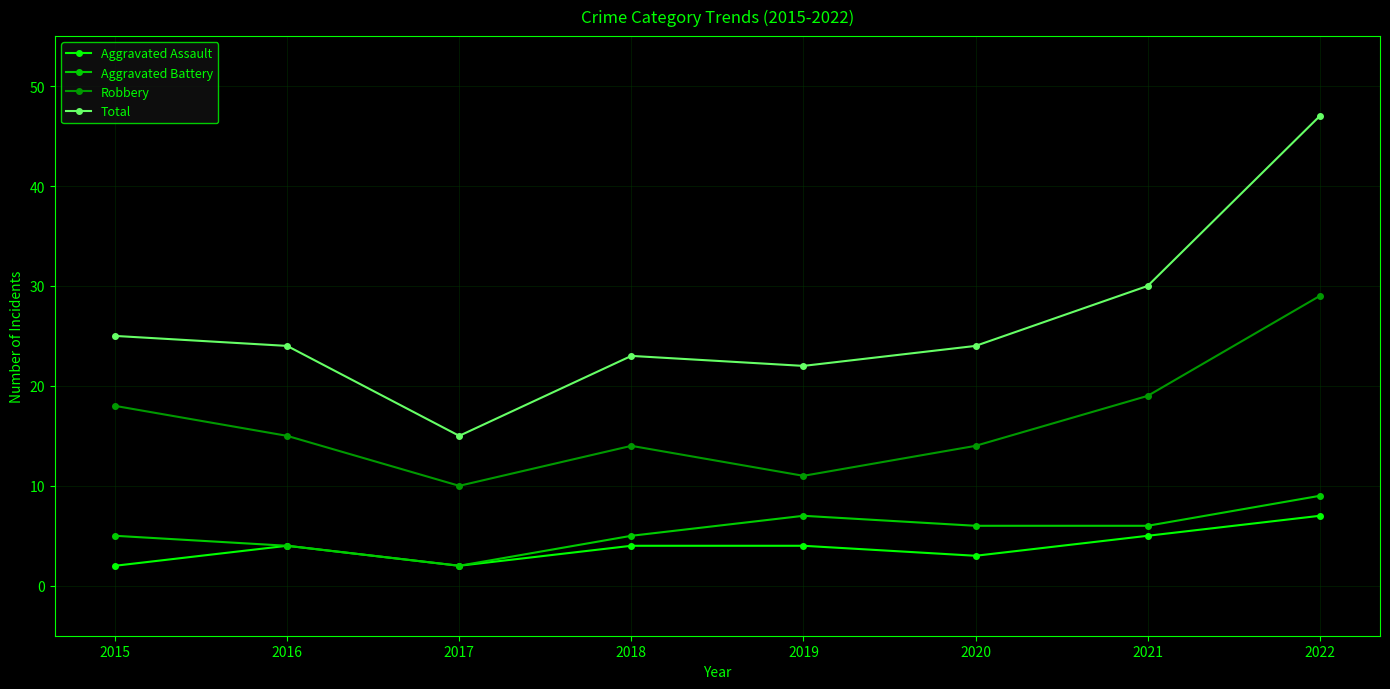

Is it true that Aggravated Battery equals 5 at 2015?

True